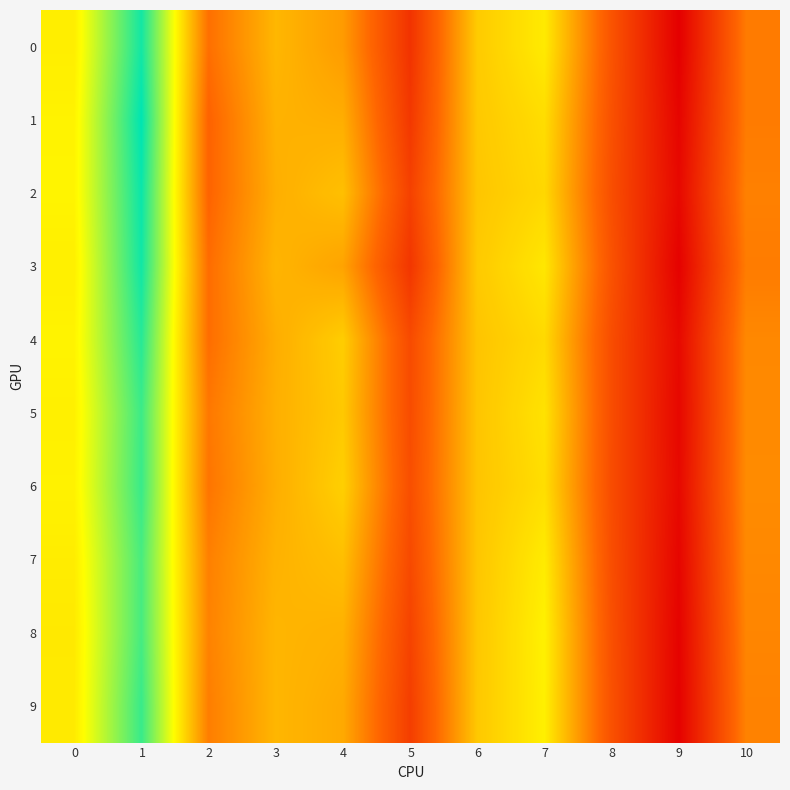

List the series in order of their peak value, highest first.

1, 2, 3, 0, 4, 9, 6, 5, 8, 7